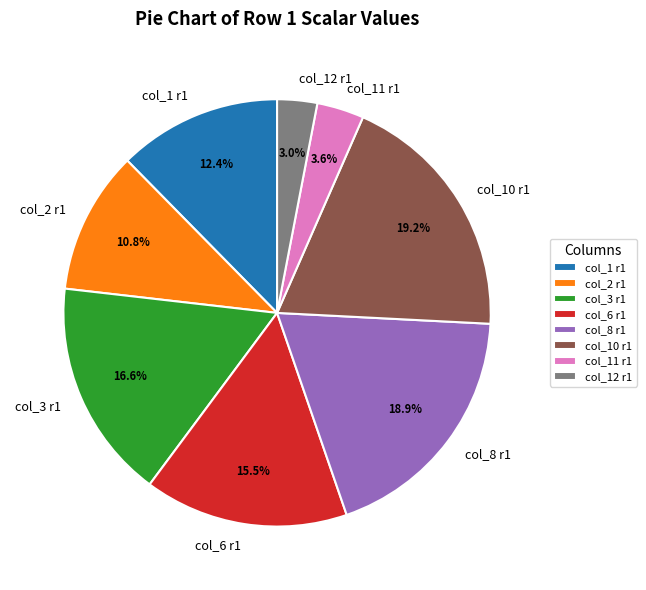

Does col_6 r1 represent more than half of the total?

No